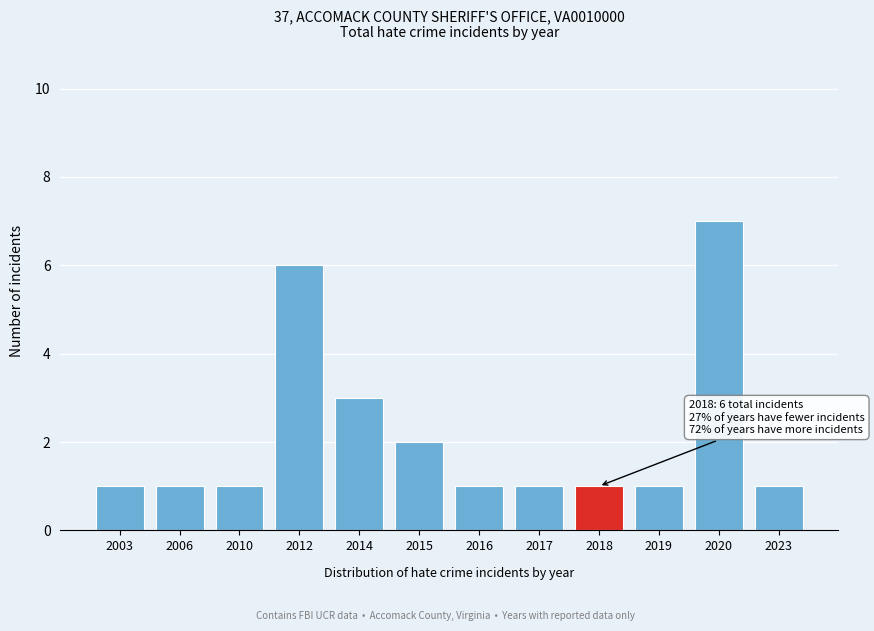

Reading right to left, what are all the values shown in this chart?

1	7	1	1	1	1	2	3	6	1	1	1